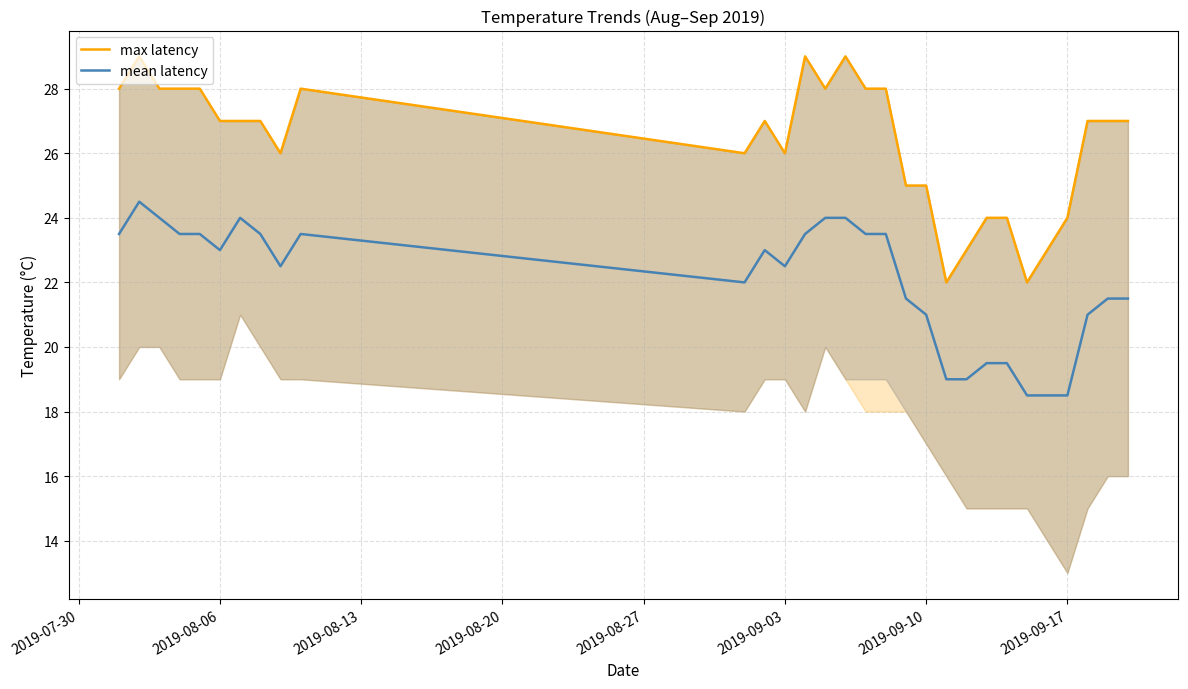

What is the minimum value for mean latency?

18.5